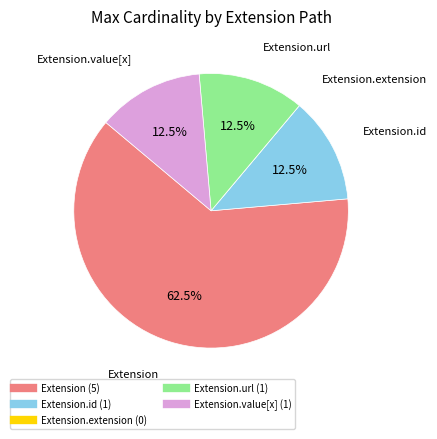

Does any single category account for the majority?

Yes